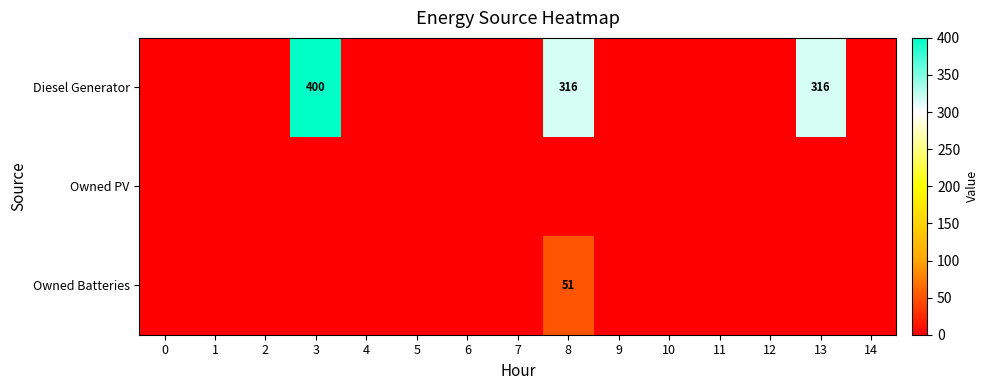

List the series in order of their peak value, lowest first.

Owned PV, Owned Batteries, Diesel Generator